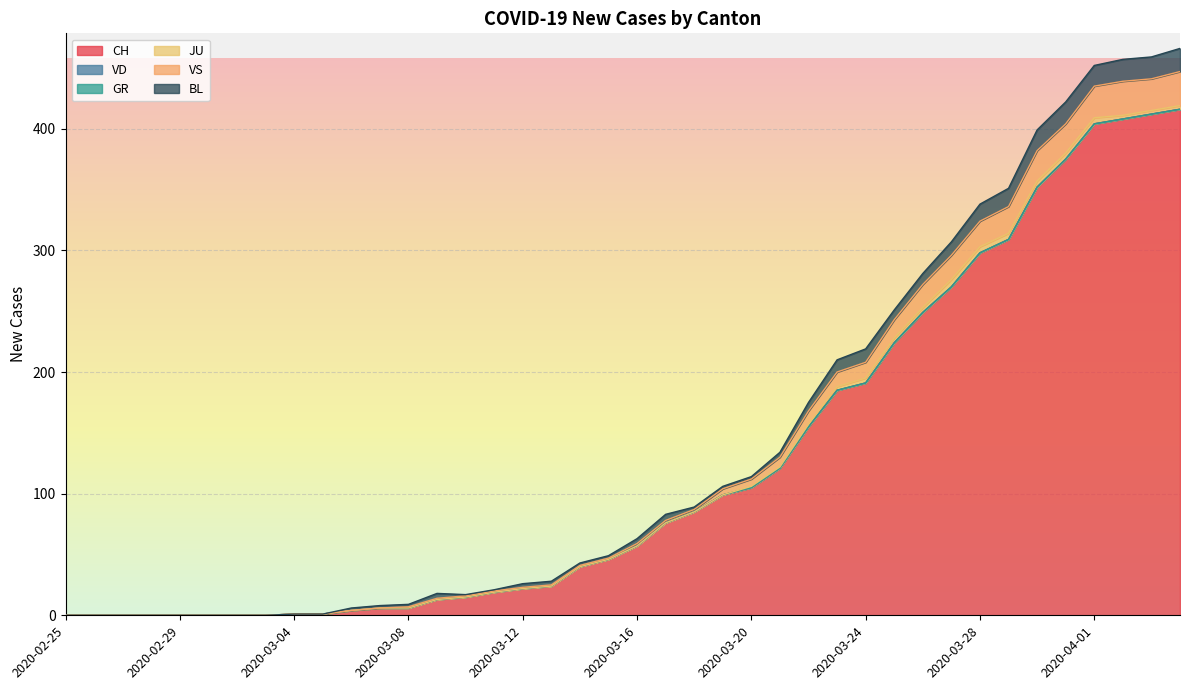

Reading left to right, list all the values displayed in this chart.

CH: 2020-02-25=0	2020-02-26=0	2020-02-27=0	2020-02-28=0	2020-02-29=0	2020-03-01=0	2020-03-02=0	2020-03-03=0	2020-03-04=1	2020-03-05=1	2020-03-06=4	2020-03-07=6	2020-03-08=6	2020-03-09=13	2020-03-10=15	2020-03-11=19	2020-03-12=22	2020-03-13=24	2020-03-14=40	2020-03-15=46	2020-03-16=57	2020-03-17=76	2020-03-18=85	2020-03-19=99	2020-03-20=105	2020-03-21=121	2020-03-22=155	2020-03-23=185	2020-03-24=191	2020-03-25=224	2020-03-26=249	2020-03-27=270	2020-03-28=298	2020-03-29=309	2020-03-30=352	2020-03-31=375	2020-04-01=404	2020-04-02=408	2020-04-03=412	2020-04-04=416
VD: 2020-02-25=0	2020-02-26=0	2020-02-27=0	2020-02-28=0	2020-02-29=0	2020-03-01=0	2020-03-02=0	2020-03-03=0	2020-03-04=0	2020-03-05=0	2020-03-06=0	2020-03-07=0	2020-03-08=0	2020-03-09=0	2020-03-10=0	2020-03-11=0	2020-03-12=0	2020-03-13=0	2020-03-14=0	2020-03-15=0	2020-03-16=0	2020-03-17=0	2020-03-18=0	2020-03-19=0	2020-03-20=0	2020-03-21=0	2020-03-22=0	2020-03-23=0	2020-03-24=0	2020-03-25=0	2020-03-26=0	2020-03-27=0	2020-03-28=0	2020-03-29=0	2020-03-30=0	2020-03-31=0	2020-04-01=0	2020-04-02=0	2020-04-03=0	2020-04-04=0
GR: 2020-02-25=0	2020-02-26=0	2020-02-27=0	2020-02-28=0	2020-02-29=0	2020-03-01=0	2020-03-02=0	2020-03-03=0	2020-03-04=0	2020-03-05=0	2020-03-06=0	2020-03-07=0	2020-03-08=0	2020-03-09=0	2020-03-10=0	2020-03-11=0	2020-03-12=0	2020-03-13=0	2020-03-14=0	2020-03-15=0	2020-03-16=0	2020-03-17=0	2020-03-18=0	2020-03-19=0	2020-03-20=0	2020-03-21=0	2020-03-22=0	2020-03-23=0	2020-03-24=0	2020-03-25=0	2020-03-26=0	2020-03-27=0	2020-03-28=0	2020-03-29=0	2020-03-30=0	2020-03-31=0	2020-04-01=0	2020-04-02=0	2020-04-03=0	2020-04-04=0
JU: 2020-02-25=0	2020-02-26=0	2020-02-27=0	2020-02-28=0	2020-02-29=0	2020-03-01=0	2020-03-02=0	2020-03-03=0	2020-03-04=0	2020-03-05=0	2020-03-06=0	2020-03-07=0	2020-03-08=0	2020-03-09=0	2020-03-10=0	2020-03-11=0	2020-03-12=0	2020-03-13=0	2020-03-14=0	2020-03-15=0	2020-03-16=0	2020-03-17=0	2020-03-18=0	2020-03-19=0	2020-03-20=1	2020-03-21=1	2020-03-22=2	2020-03-23=3	2020-03-24=4	2020-03-25=4	2020-03-26=4	2020-03-27=6	2020-03-28=5	2020-03-29=5	2020-03-30=5	2020-03-31=5	2020-04-01=5	2020-04-02=3	2020-04-03=3	2020-04-04=3
VS: 2020-02-25=0	2020-02-26=0	2020-02-27=0	2020-02-28=0	2020-02-29=0	2020-03-01=0	2020-03-02=0	2020-03-03=0	2020-03-04=0	2020-03-05=0	2020-03-06=0	2020-03-07=0	2020-03-08=1	2020-03-09=1	2020-03-10=1	2020-03-11=1	2020-03-12=1	2020-03-13=1	2020-03-14=1	2020-03-15=1	2020-03-16=2	2020-03-17=2	2020-03-18=2	2020-03-19=5	2020-03-20=6	2020-03-21=8	2020-03-22=11	2020-03-23=12	2020-03-24=13	2020-03-25=15	2020-03-26=19	2020-03-27=20	2020-03-28=21	2020-03-29=22	2020-03-30=25	2020-03-31=24	2020-04-01=26	2020-04-02=28	2020-04-03=26	2020-04-04=28
BL: 2020-02-25=0	2020-02-26=0	2020-02-27=0	2020-02-28=0	2020-02-29=0	2020-03-01=0	2020-03-02=0	2020-03-03=0	2020-03-04=0	2020-03-05=0	2020-03-06=2	2020-03-07=2	2020-03-08=2	2020-03-09=4	2020-03-10=1	2020-03-11=1	2020-03-12=3	2020-03-13=3	2020-03-14=2	2020-03-15=2	2020-03-16=4	2020-03-17=5	2020-03-18=2	2020-03-19=2	2020-03-20=2	2020-03-21=4	2020-03-22=7	2020-03-23=10	2020-03-24=11	2020-03-25=8	2020-03-26=9	2020-03-27=11	2020-03-28=14	2020-03-29=15	2020-03-30=17	2020-03-31=18	2020-04-01=17	2020-04-02=18	2020-04-03=18	2020-04-04=19